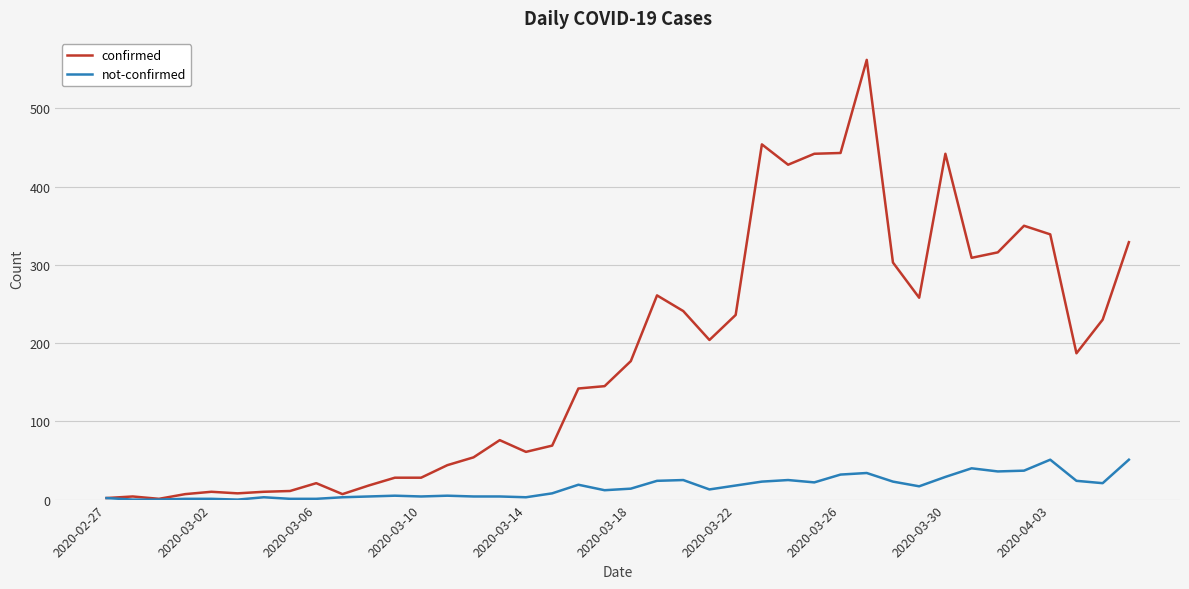

Which series has the widest spread of values?

confirmed